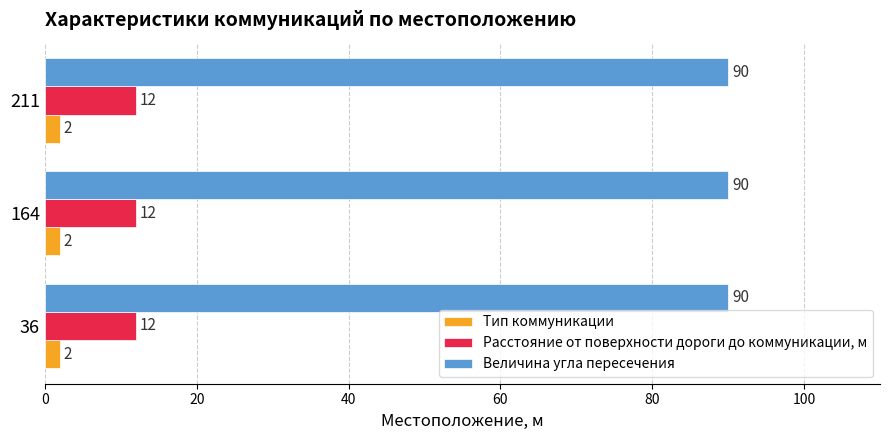

At 211, list the series in order from largest to smallest.

Величина угла пересечения, Расстояние от поверхности дороги до коммуникации, м, Тип коммуникации